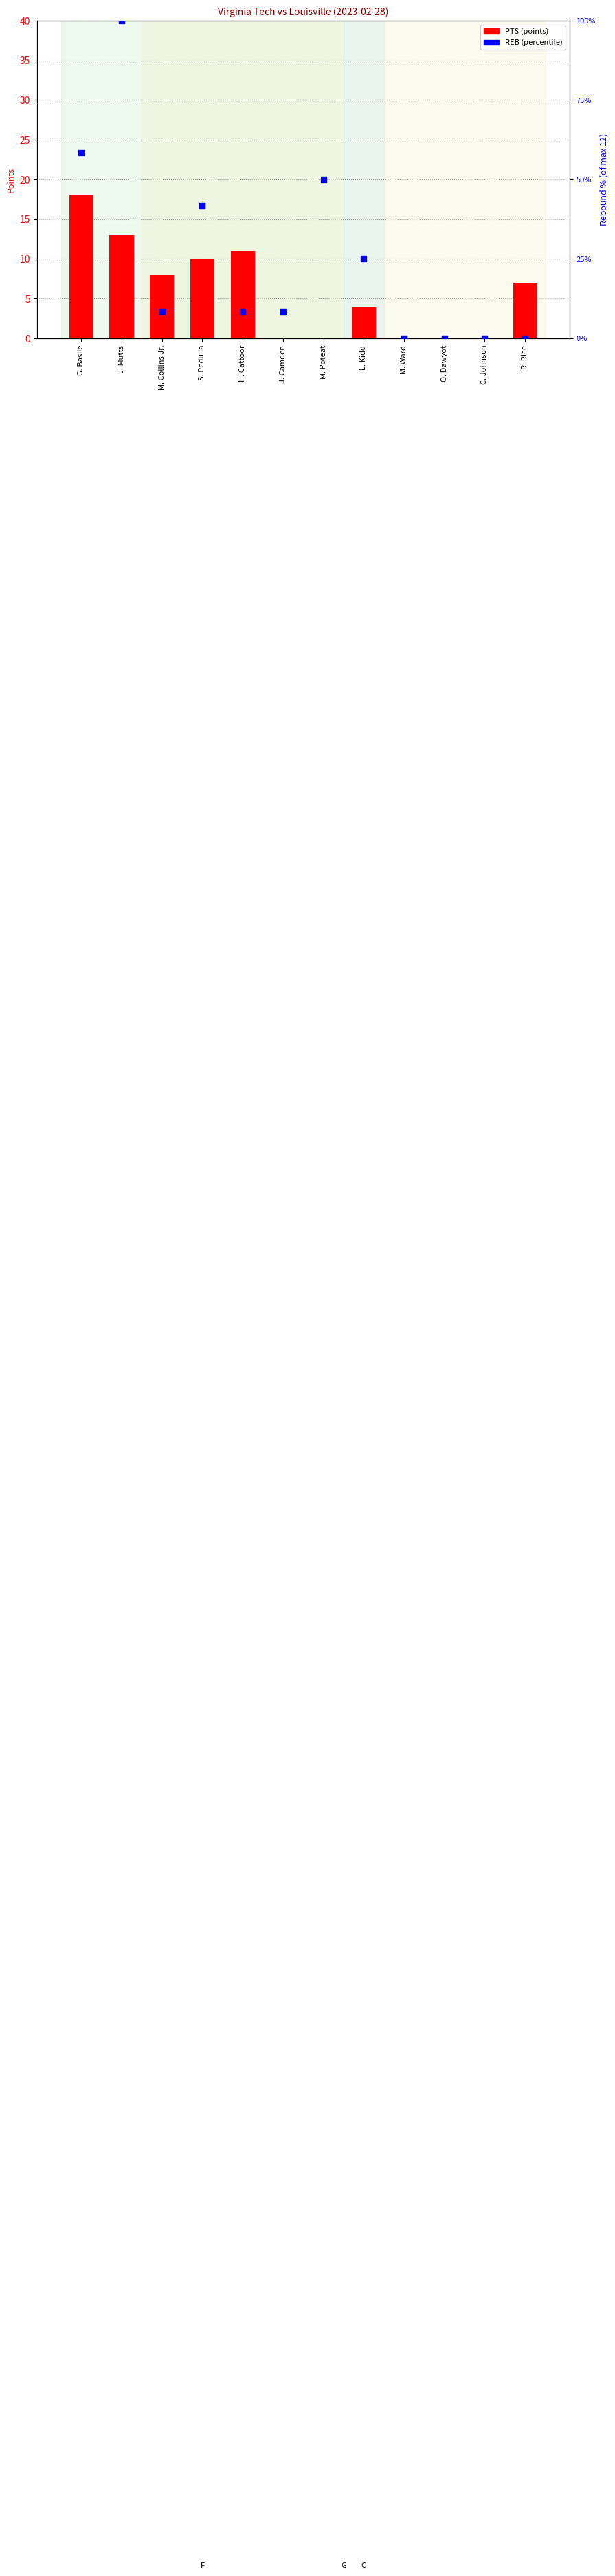

At how many categories does at least one series exceed 82?

1